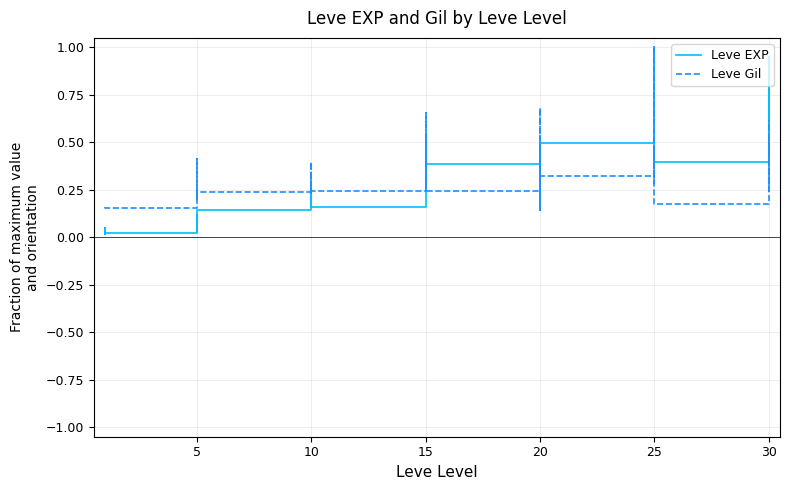

At which category does Leve EXP reach its first local peak?

5